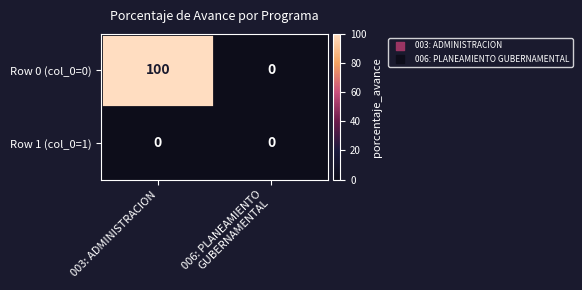

Which series changed the most between 003: ADMINISTRACION and 006: PLANEAMIENTO
GUBERNAMENTAL?

Row 0 (col_0=0)